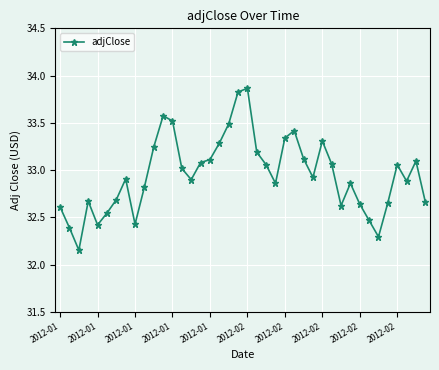

True or false: there are more than 0 points higher than both neighbors.

True